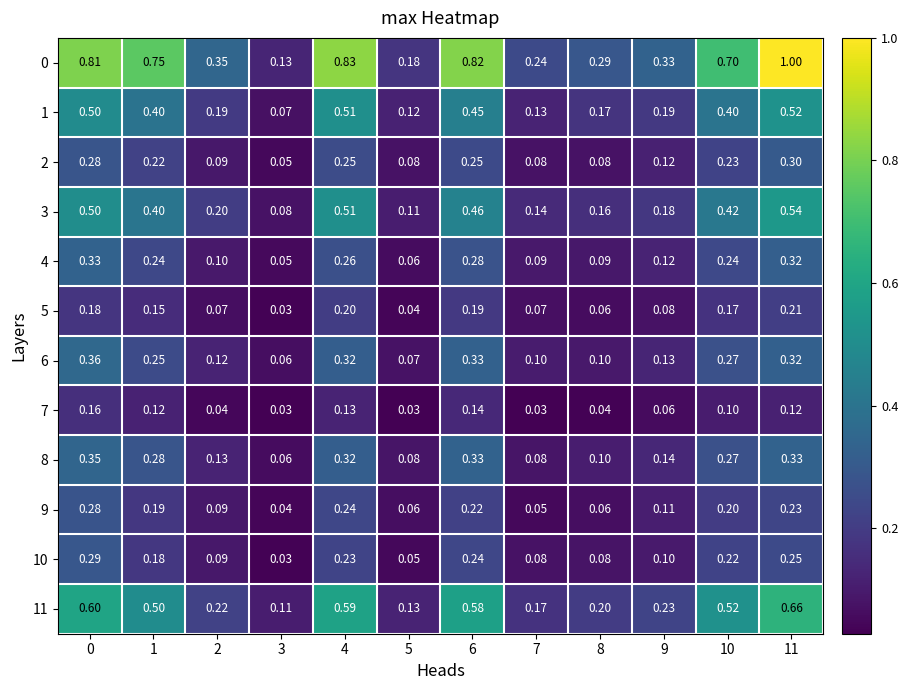

What is the total value across all series at 11?

4.8